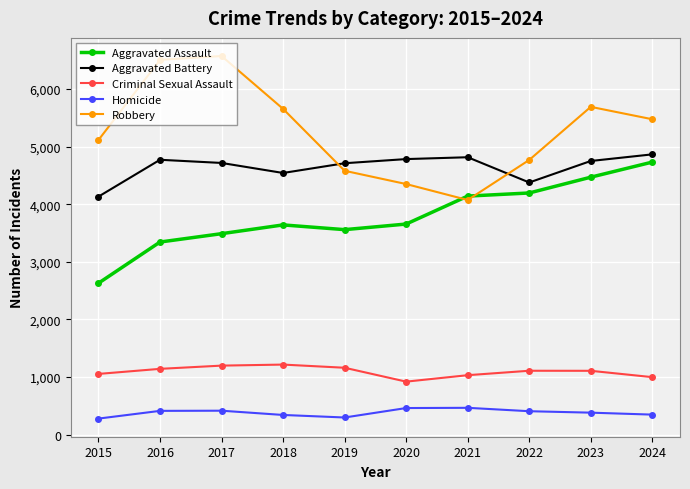

Between 2020 and 2023, which series saw the biggest shift?

Robbery